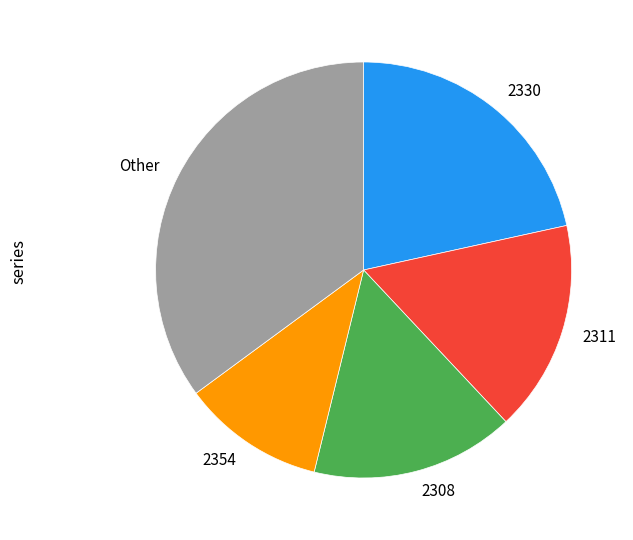

Count the number of slices in the pie.

5